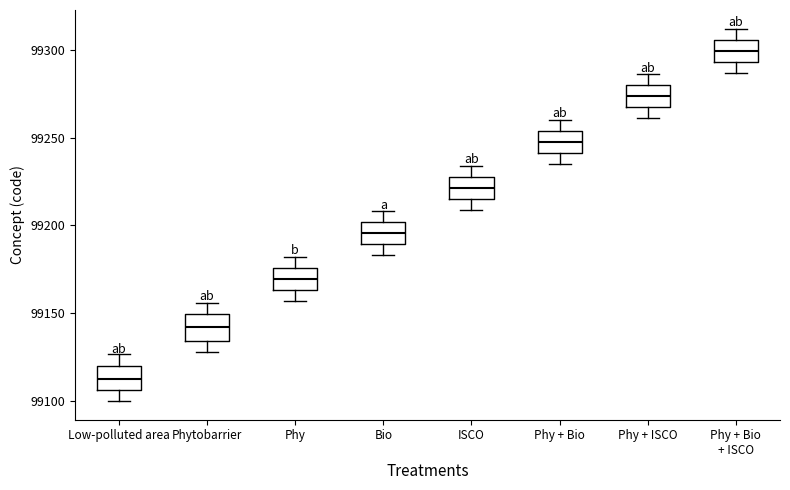

Reading left to right, transcribe this box plot: for each box, give where its median line is, the range the box spans, and where its two whiskers end, as read against the y-axis. The values are not printed on the chart, so give them approximately, as read against the axis.

Low-polluted area: median 99115, box 99105 to 99120, whiskers 99100 to 99125
Phytobarrier: median 99140, box 99135 to 99150, whiskers 99130 to 99155
Phy: median 99170, box 99165 to 99175, whiskers 99155 to 99180
Bio: median 99195, box 99190 to 99200, whiskers 99185 to 99210
ISCO: median 99220, box 99215 to 99230, whiskers 99210 to 99235
Phy + Bio: median 99250, box 99240 to 99255, whiskers 99235 to 99260
Phy + ISCO: median 99275, box 99265 to 99280, whiskers 99260 to 99285
Phy + Bio + ISCO: median 99300, box 99295 to 99305, whiskers 99285 to 99310